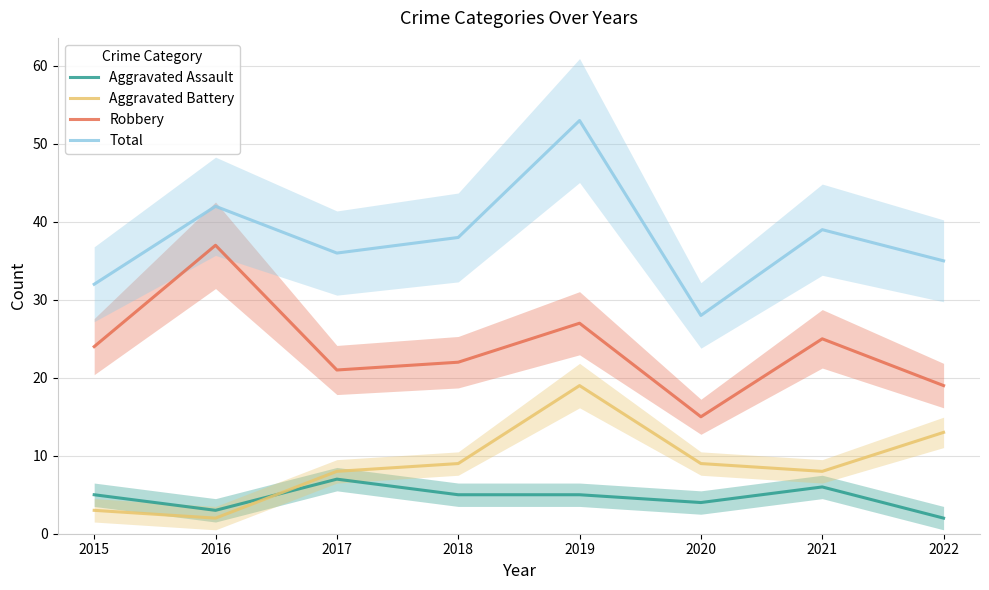

What is the total value across all series at 2021?

78